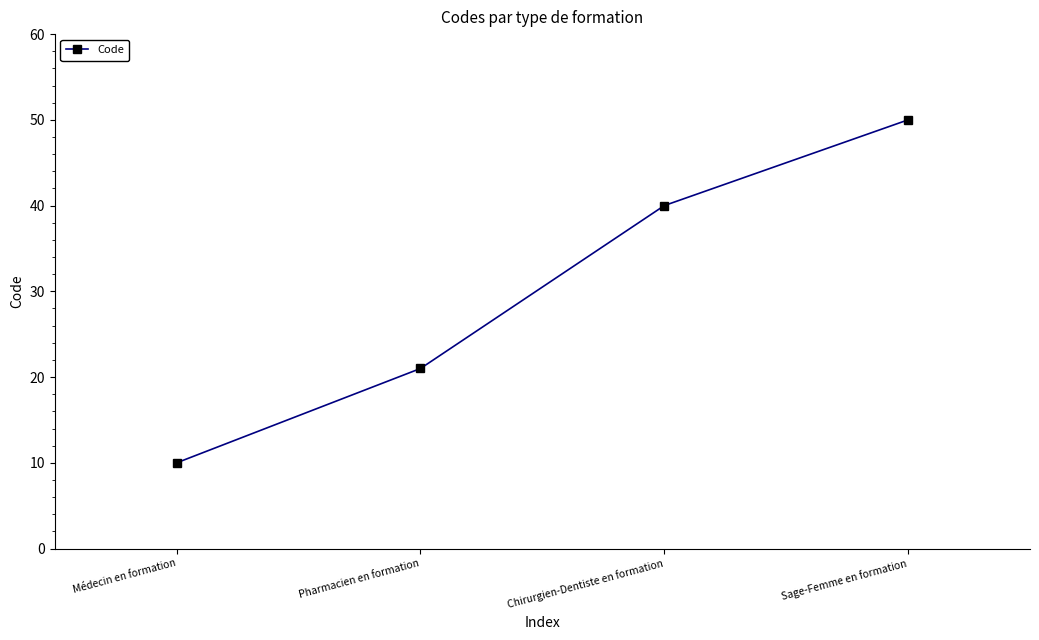

Reading right to left, transcribe all the data shown in this chart.

Sage-Femme en formation=50	Chirurgien-Dentiste en formation=40	Pharmacien en formation=21	Médecin en formation=10